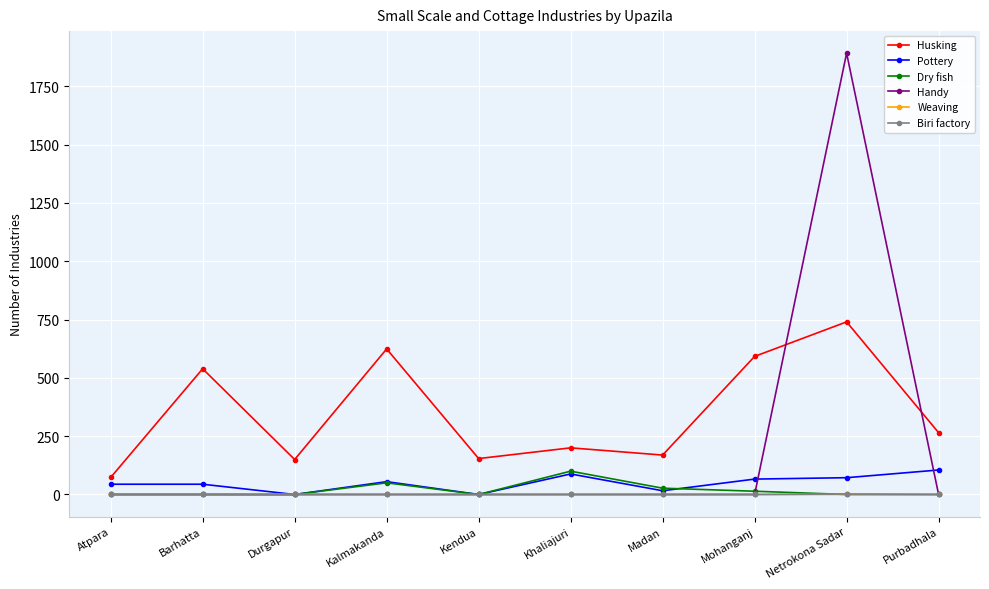

What is the highest value of the Handy series?

1892